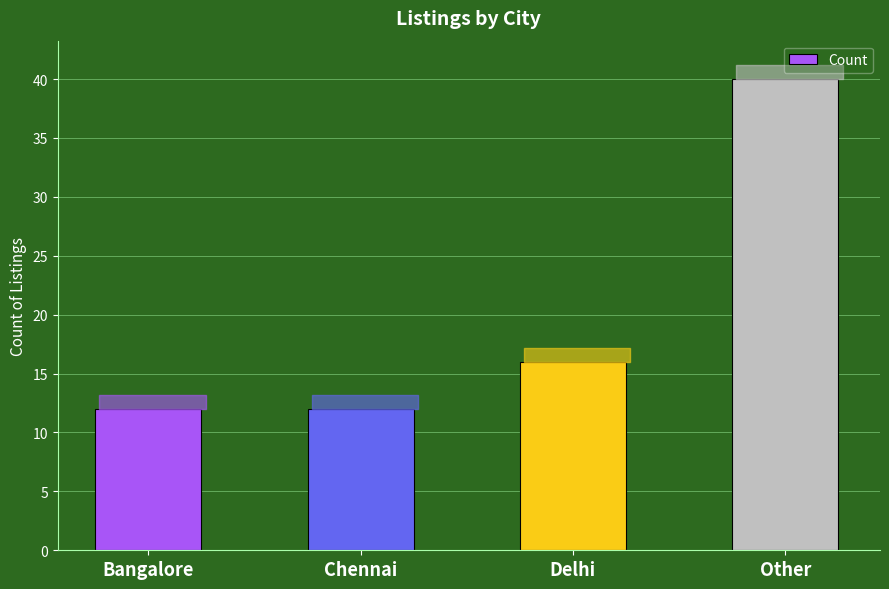

What is the change in value from Bangalore to Other?

+28